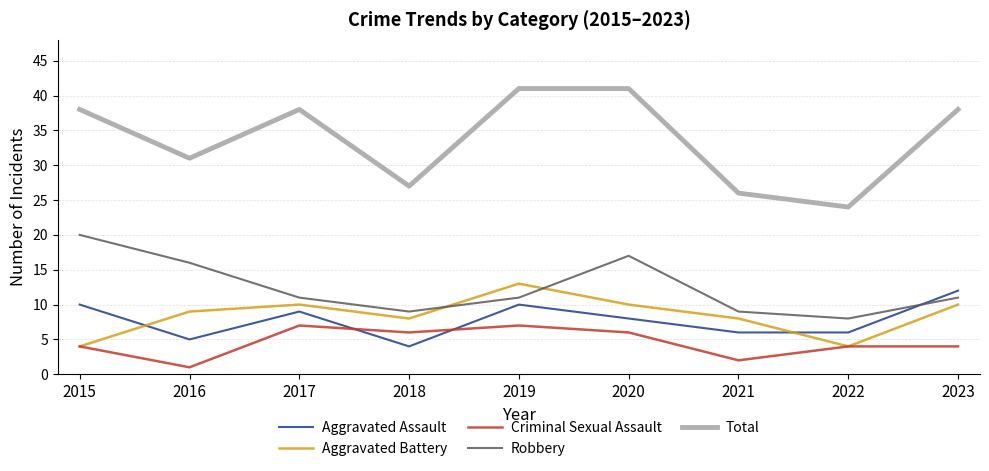

What is the maximum value shown in the chart?

41